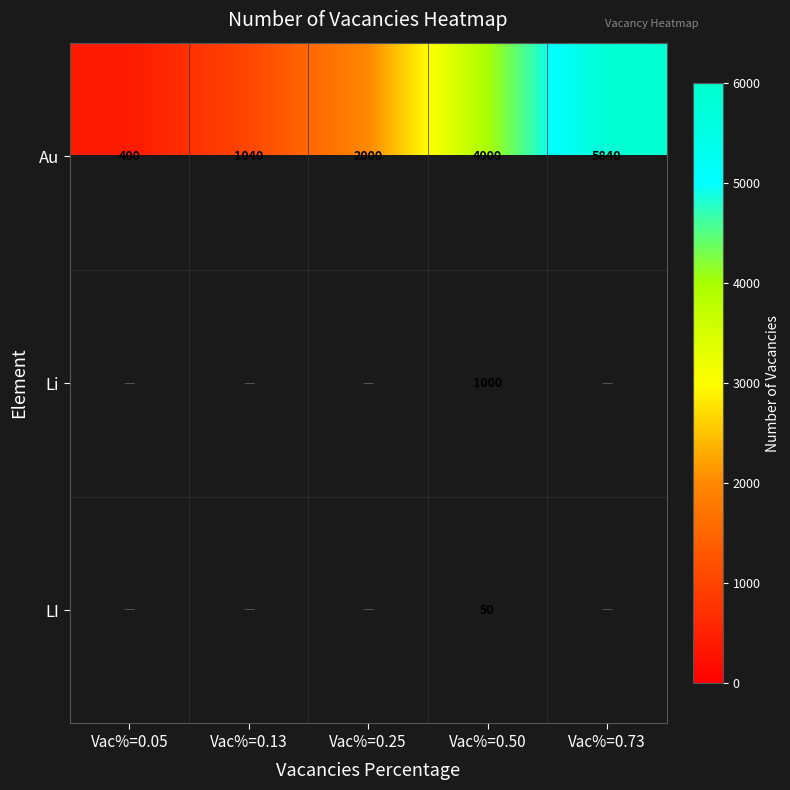

True or false: Au has a value of 5840 at Vac%=0.73.

True